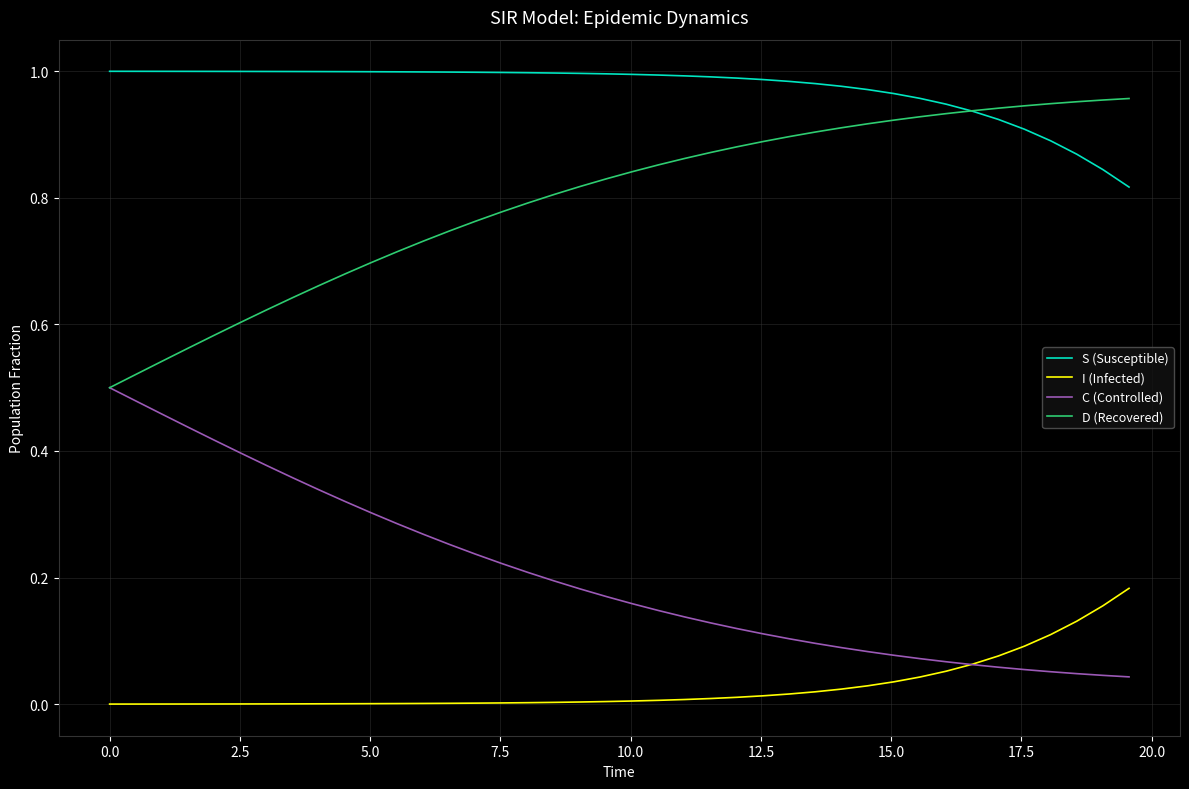

True or false: I (Infected) and D (Recovered) intersect in this chart.

False